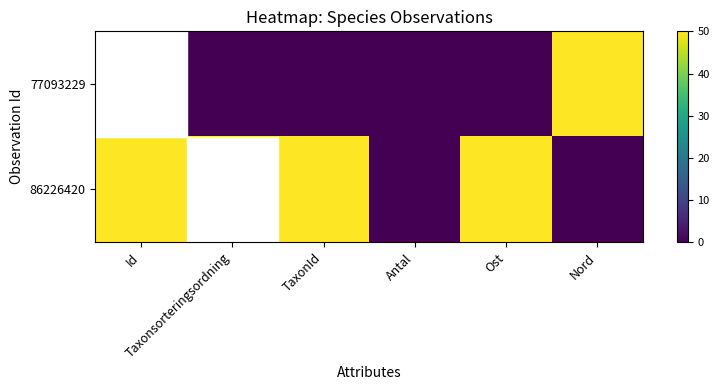

Between Id and Taxonsorteringsordning, which is larger?

Id